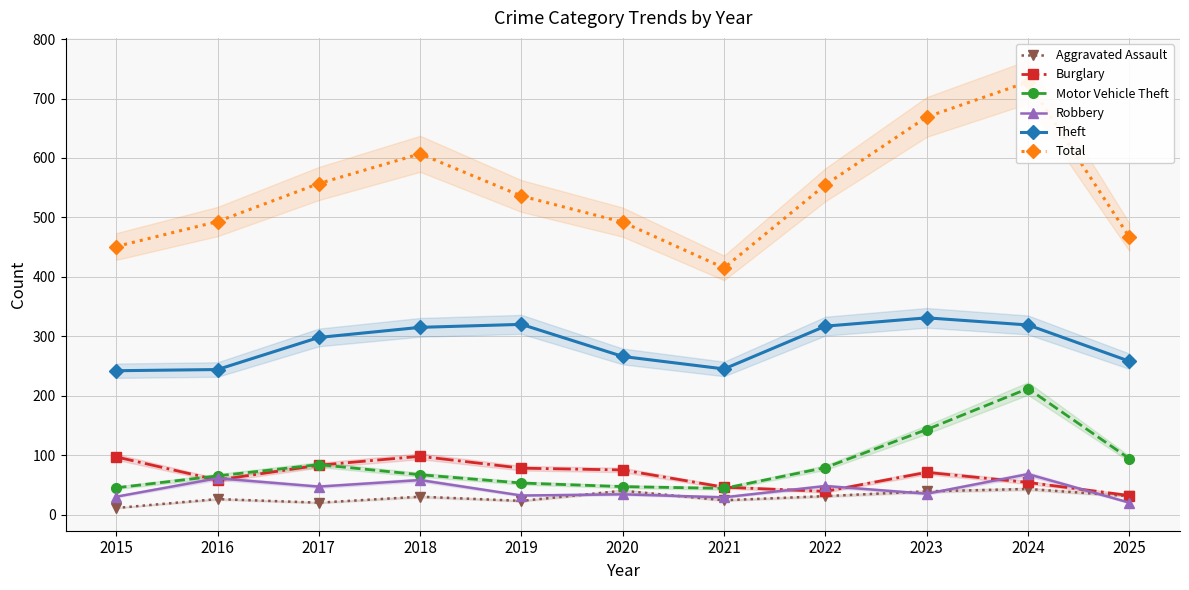

What is the total value across all series at 2017?

1089